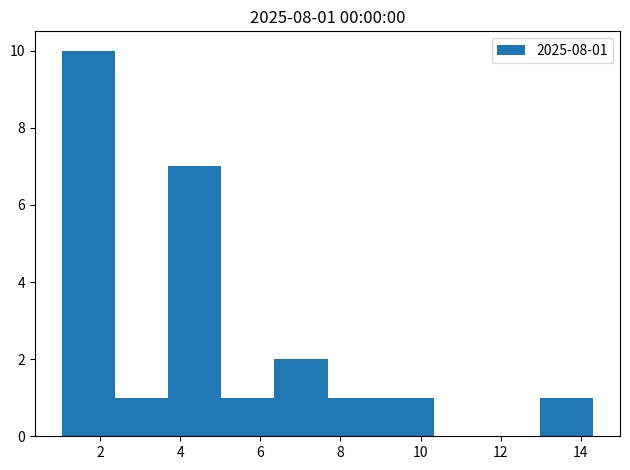

Over which range of the x-axis is the bar tallest?

1.0 to 2.4